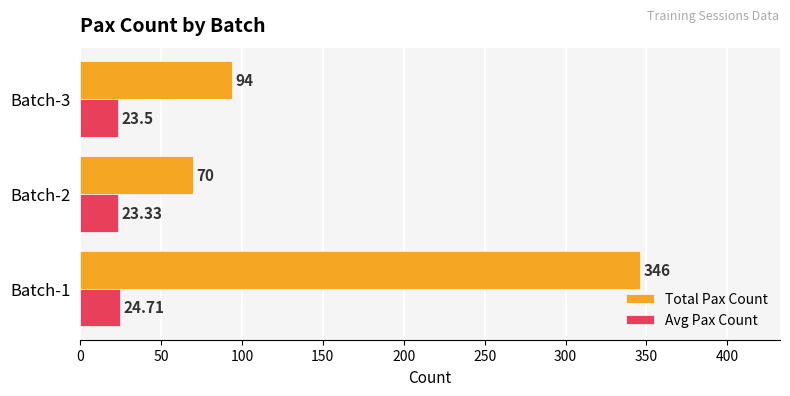

What is the average value of the Avg Pax Count series?

23.8